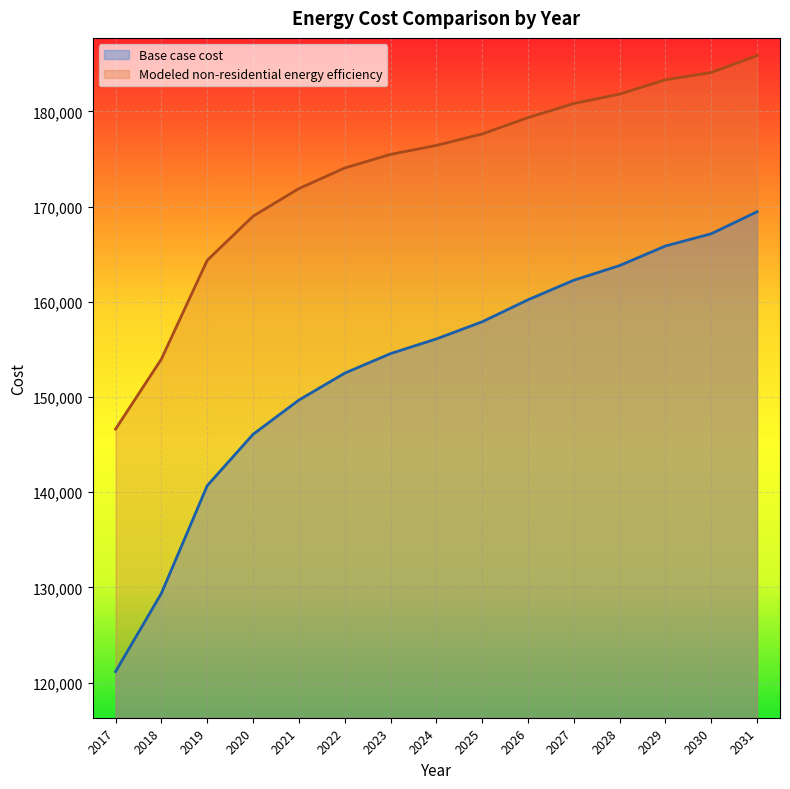

At how many categories does at least one series exceed 134034?

15